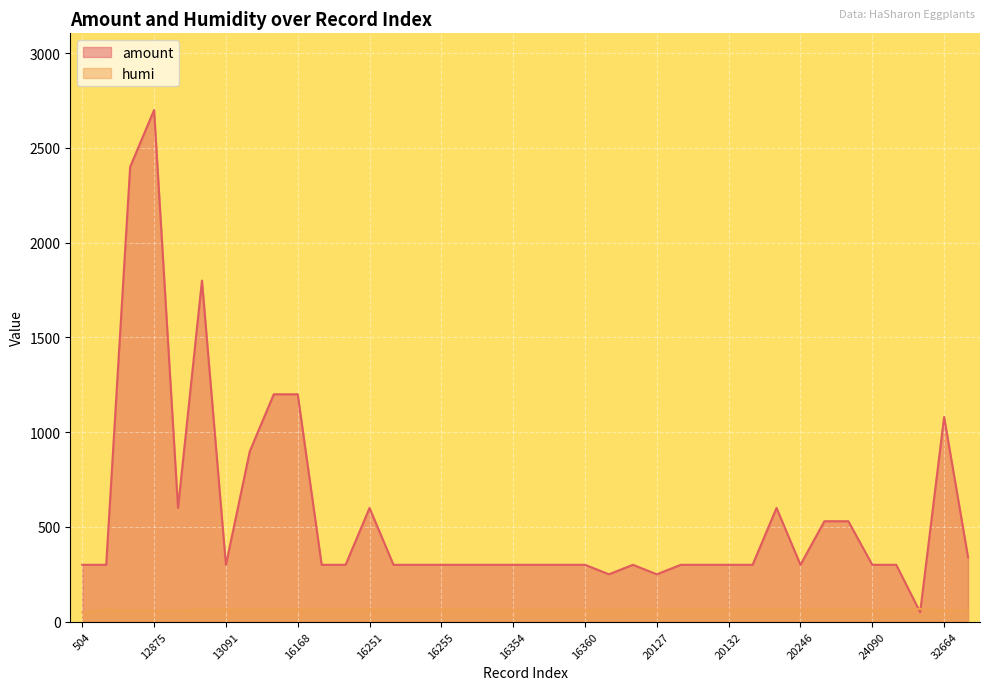

What is the sum of the humi values at 20130 and 12875?

121